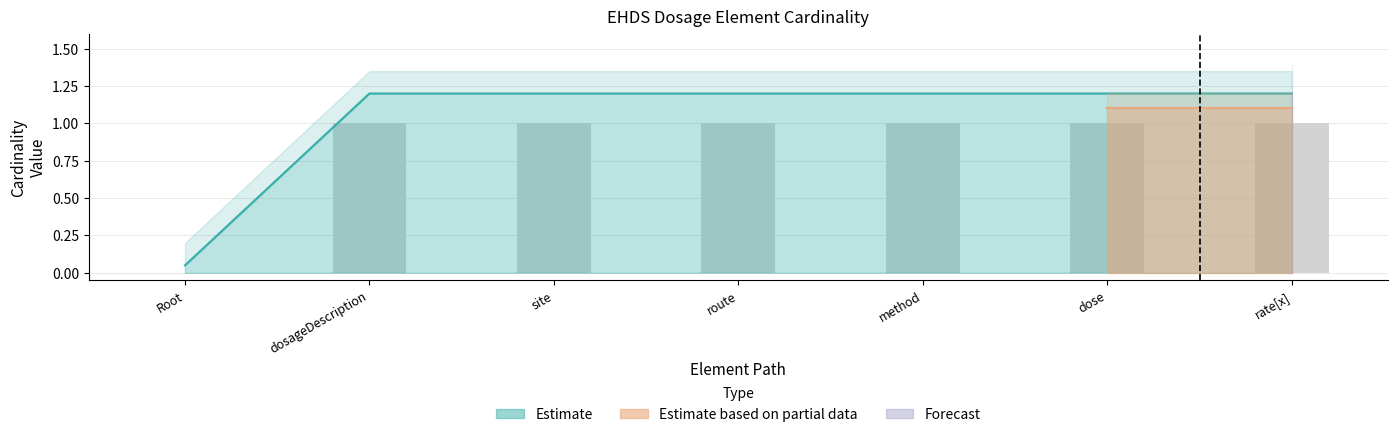

Does the chart contain any negative values?

No